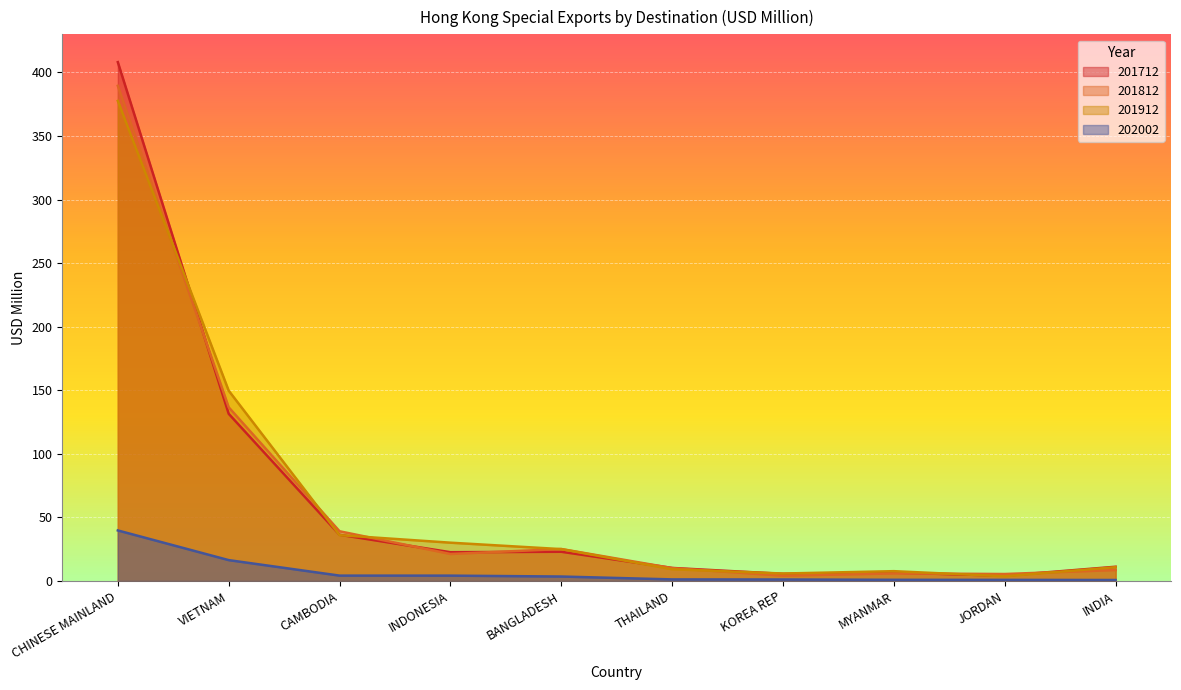

True or false: 201912 and 202002 intersect in this chart.

False